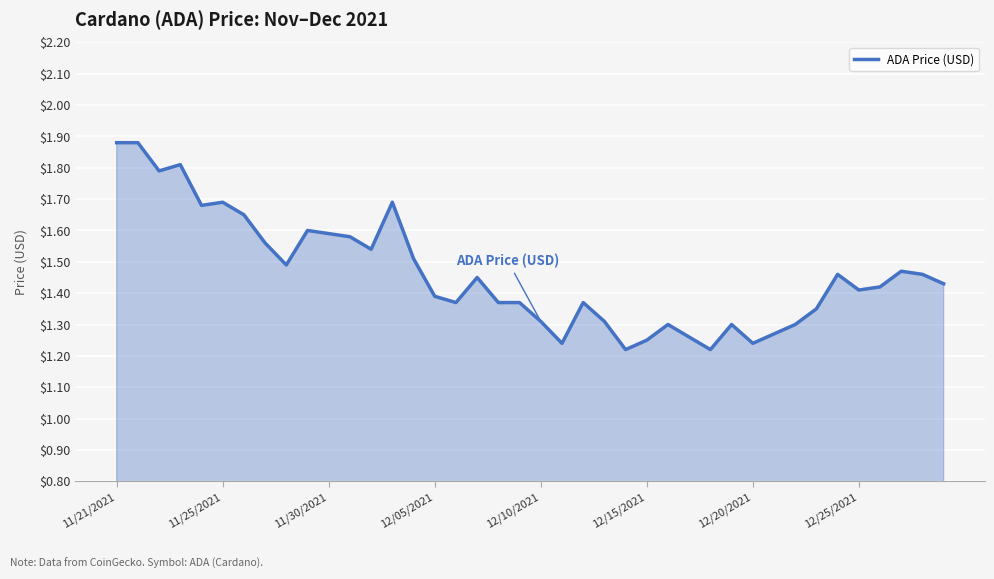

How many distinct data groups are displayed?

1